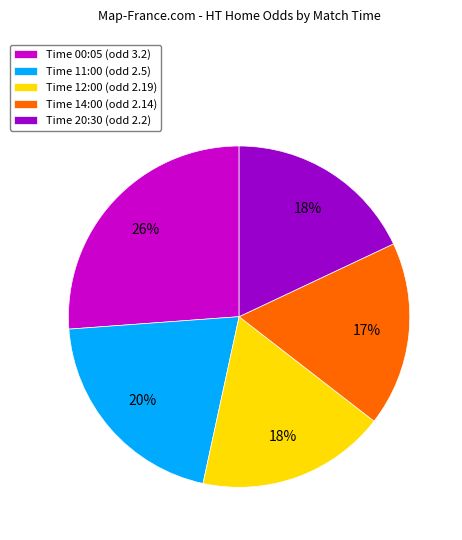

Does any single category account for the majority?

No